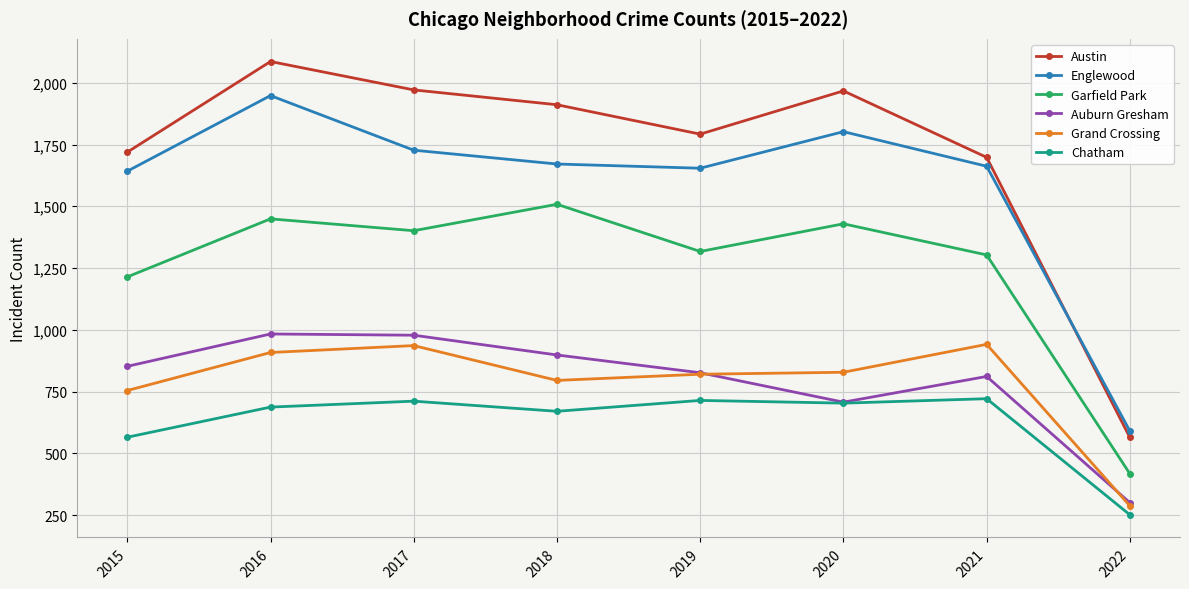

True or false: Grand Crossing and Englewood cross at least once.

False